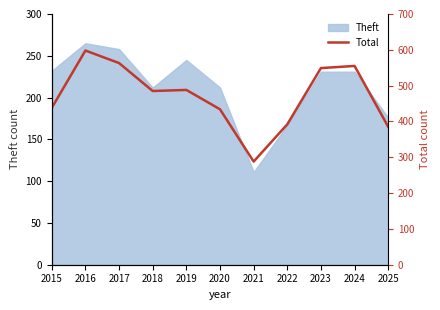

True or false: the data shows 598 at 2016.

True